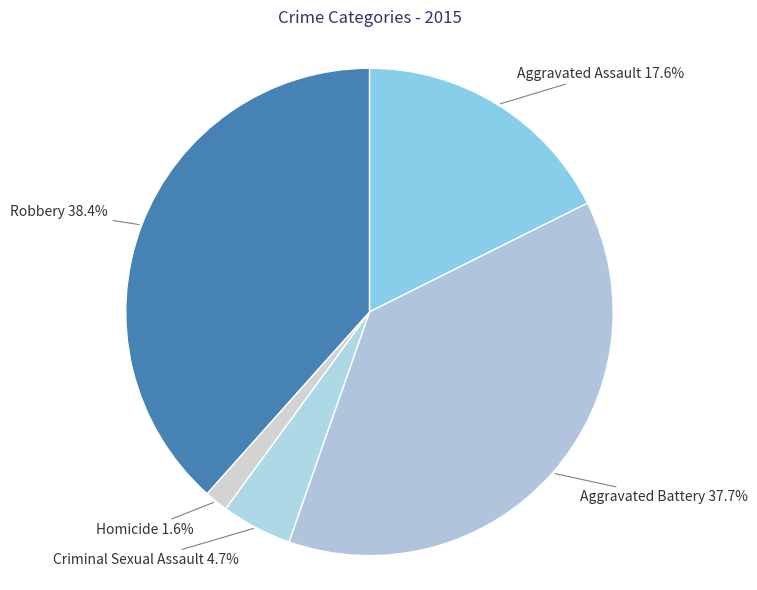

To the nearest percent, what is the average slice percentage?

20%